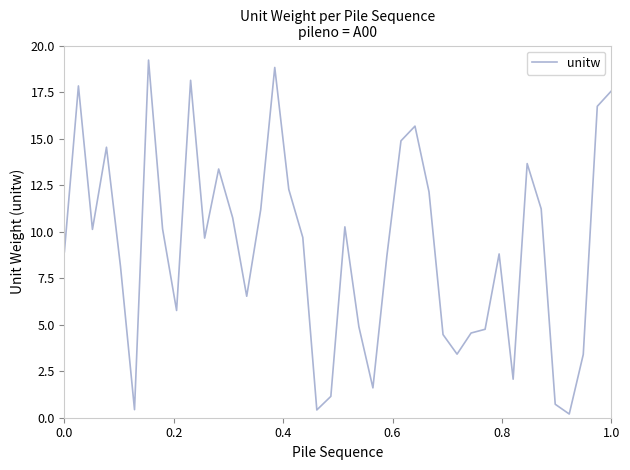

Count the number of categories in the chart.

40